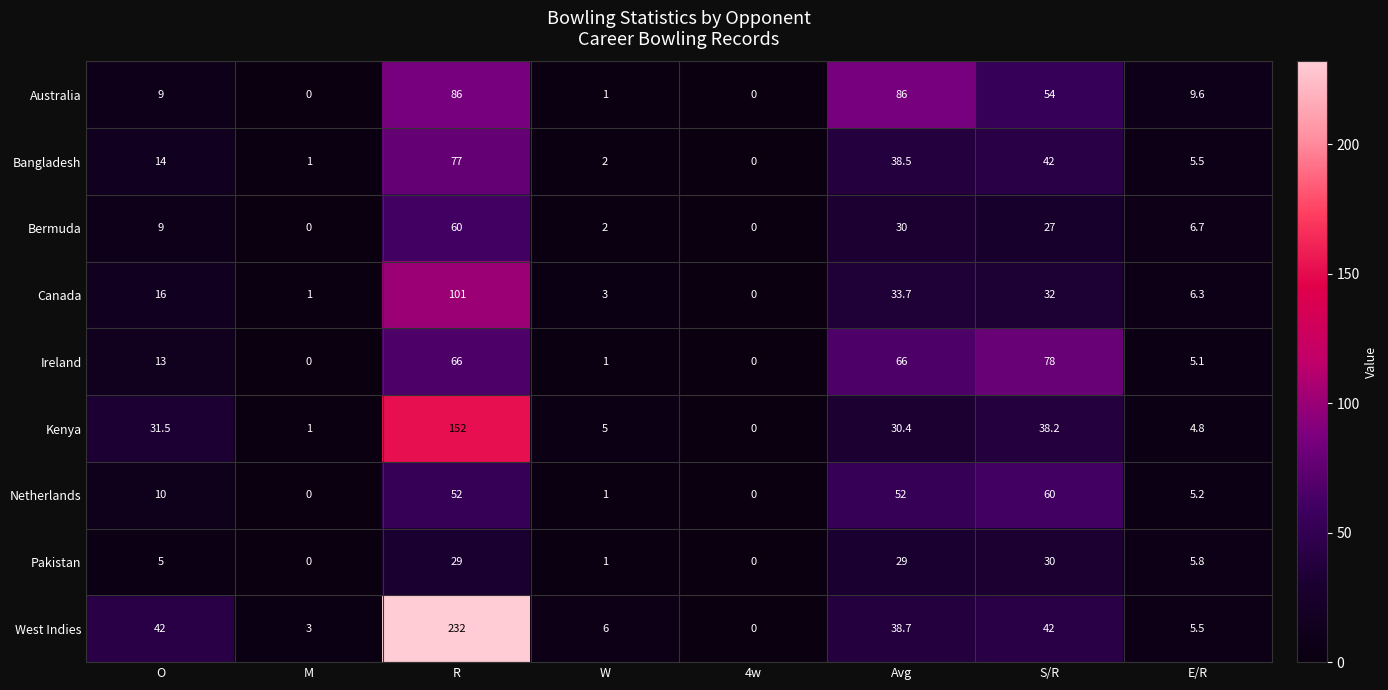

How many categories are shown in the chart?

8